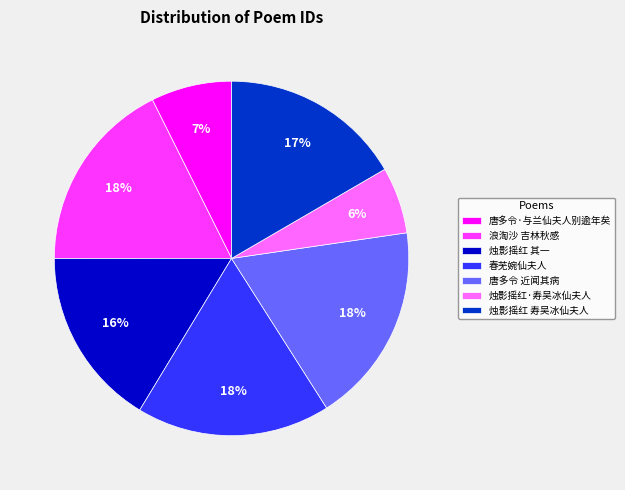

Which has a higher value, 烛影摇红 其一 or 春芜婉仙夫人?

春芜婉仙夫人